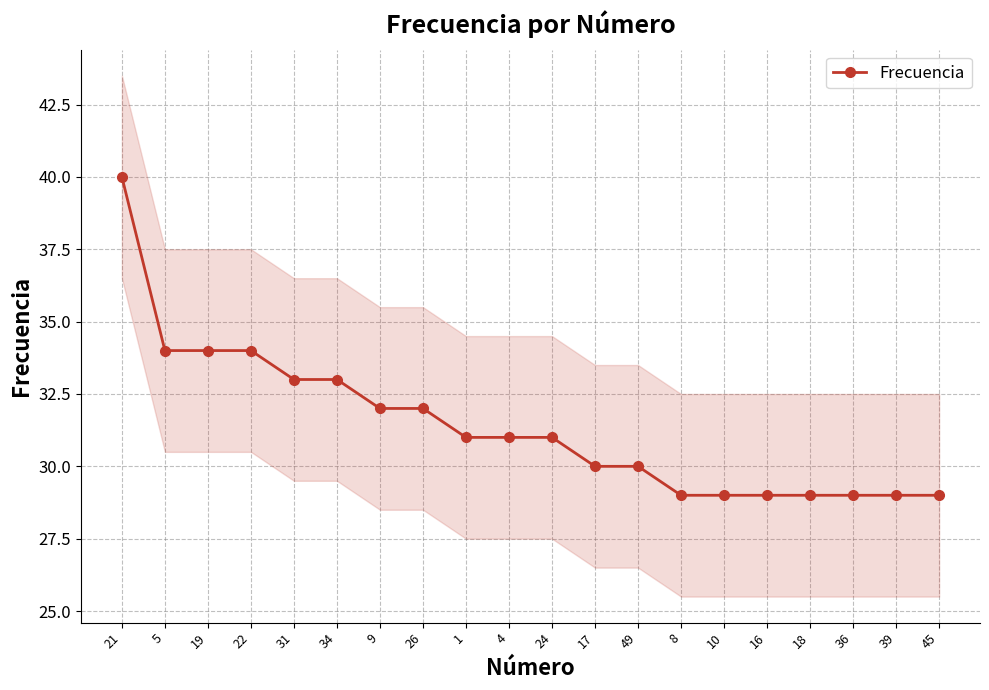

Count the number of values greater than 31.

8